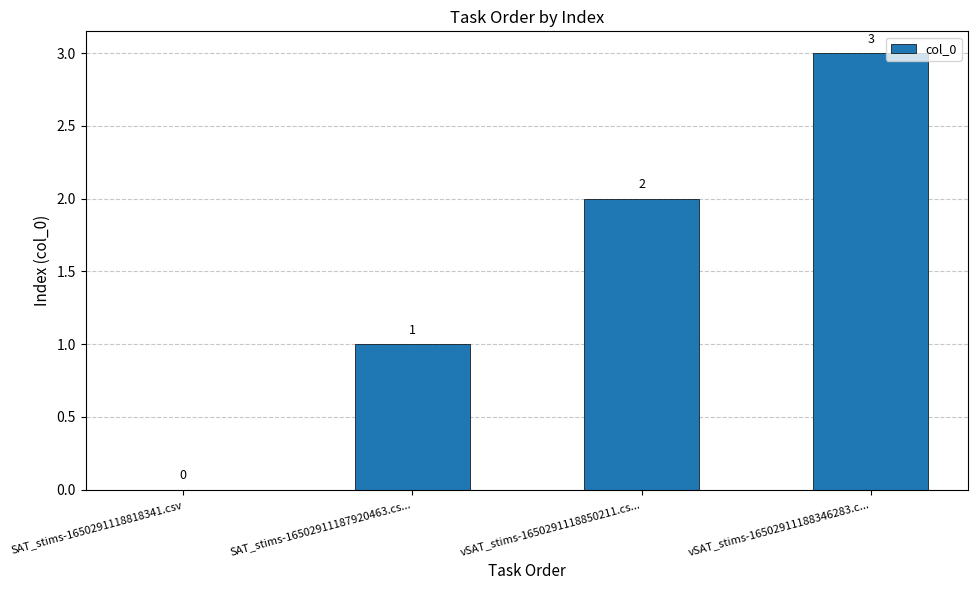

Are the bars grouped side by side (vs. stacked)?

No